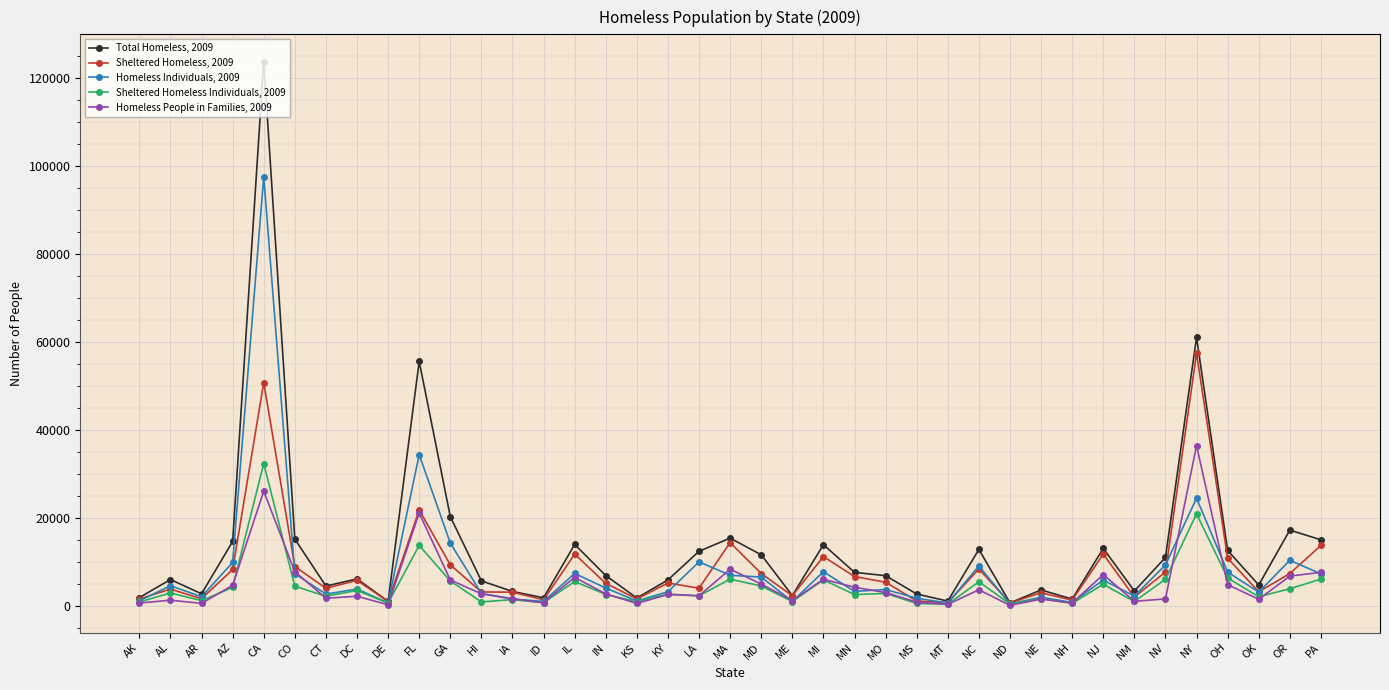

Which series has the largest range (max minus min)?

Total Homeless, 2009